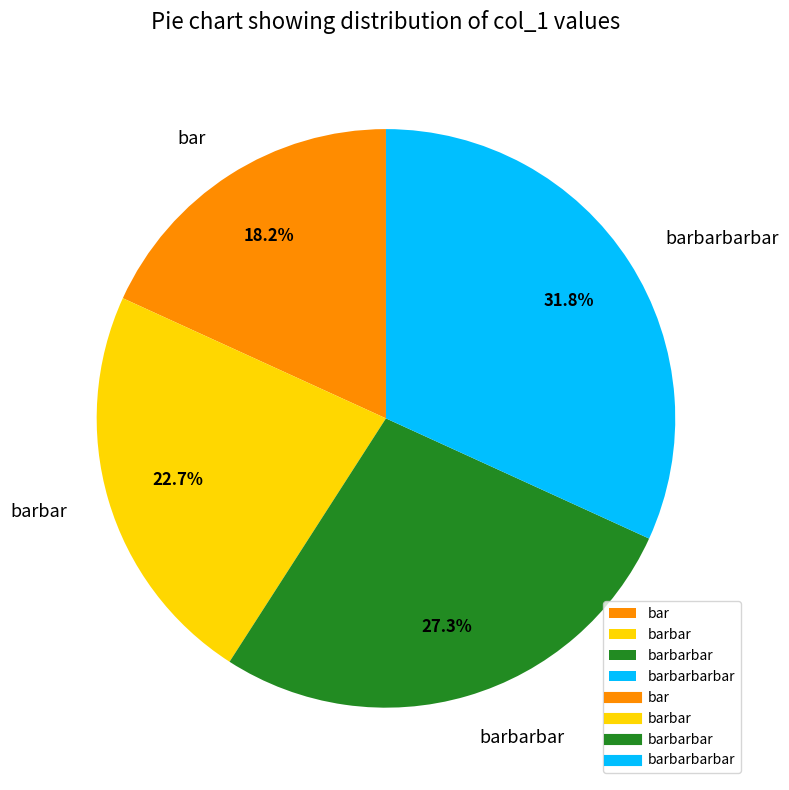

What is the largest slice in the pie chart?

barbarbarbar